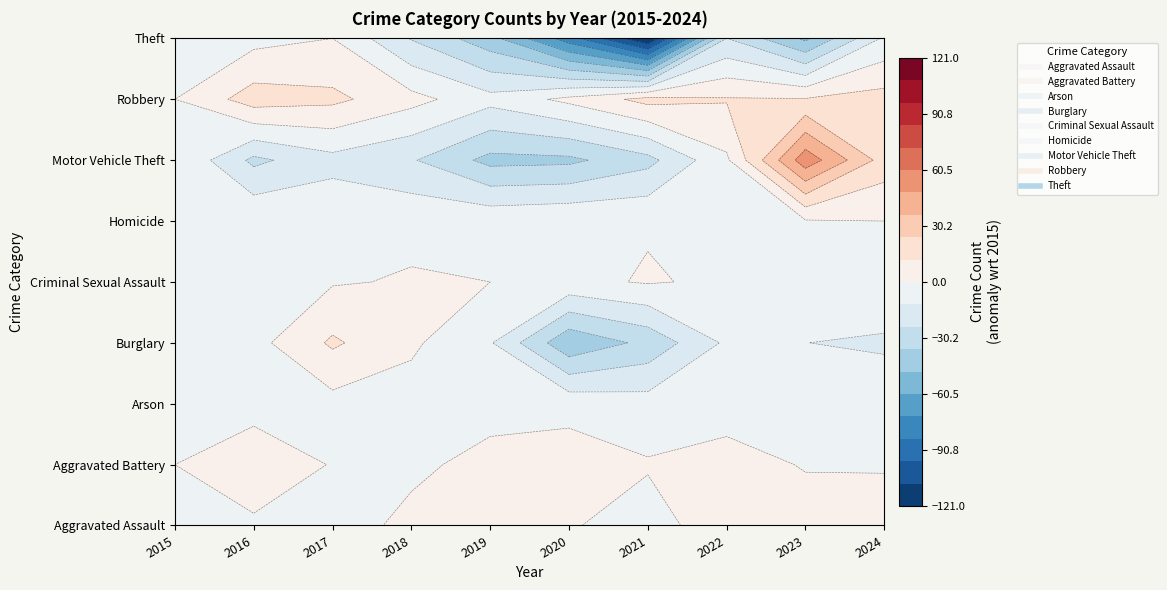

What is the approximate value of Homicide at 2023?

2